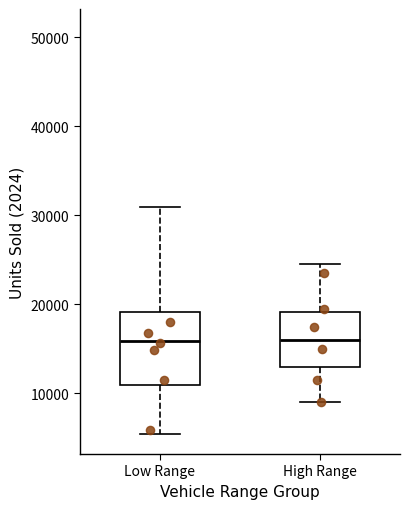

Reading left to right, transcribe this box plot: for each box, give where its median line is, the range the box spans, and where its two whiskers end, as read against the y-axis. The values are not printed on the chart, so give them approximately, as read against the axis.

Low Range: median 16000, box 11000 to 19000, whiskers 5000 to 31000
High Range: median 16000, box 13000 to 19000, whiskers 9000 to 25000